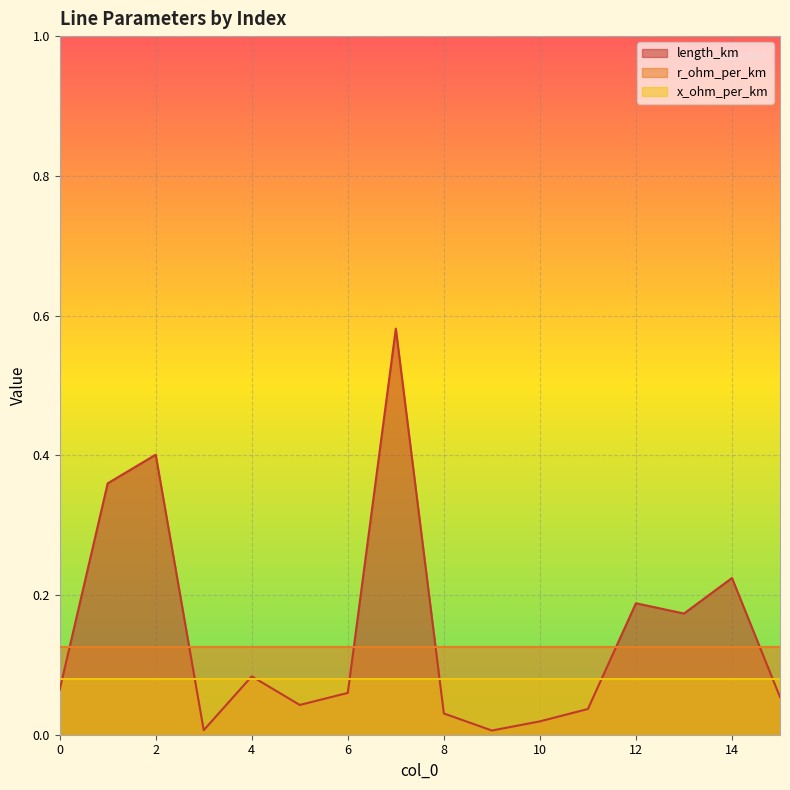

Reading left to right, extract all data points from this chart.

length_km: 0.1	0.4	0.4	0.0	0.1	0.0	0.1	0.6	0.0	0.0	0.0	0.0	0.2	0.2	0.2	0.1
r_ohm_per_km: 0.1	0.1	0.1	0.1	0.1	0.1	0.1	0.1	0.1	0.1	0.1	0.1	0.1	0.1	0.1	0.1
x_ohm_per_km: 0.1	0.1	0.1	0.1	0.1	0.1	0.1	0.1	0.1	0.1	0.1	0.1	0.1	0.1	0.1	0.1